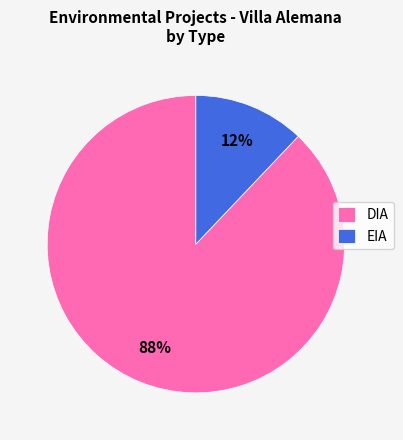

Between EIA and DIA, which is larger?

DIA